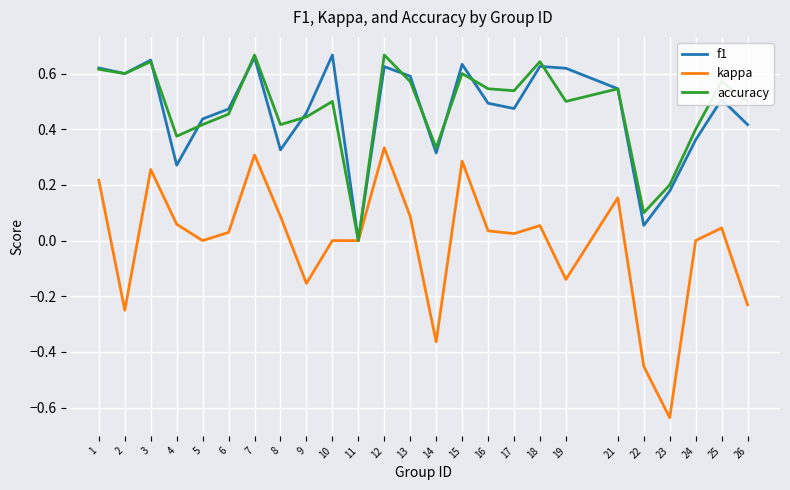

Is the value of kappa at 23 greater than the value of accuracy at 2?

No